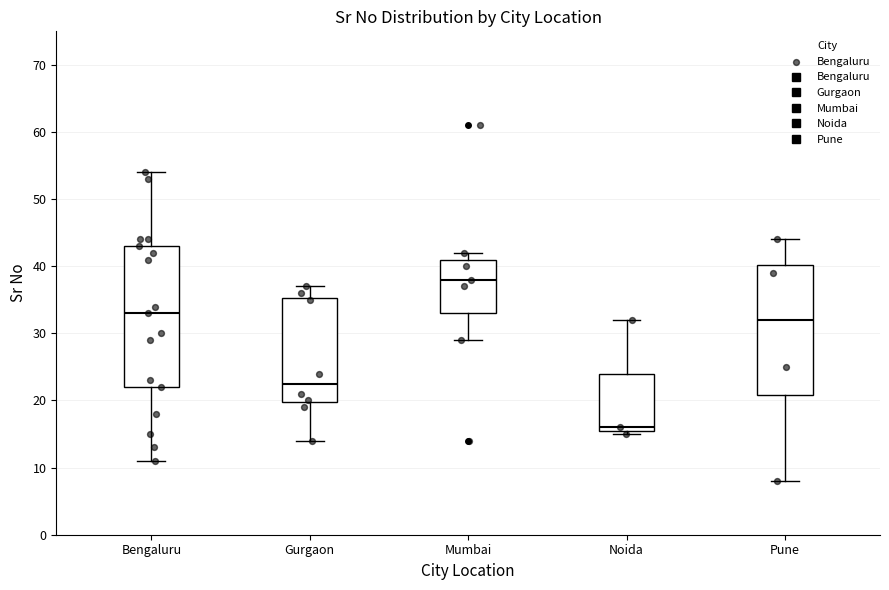

Comparing the boxes themselves (not the whiskers), which one is the tallest?

Bengaluru